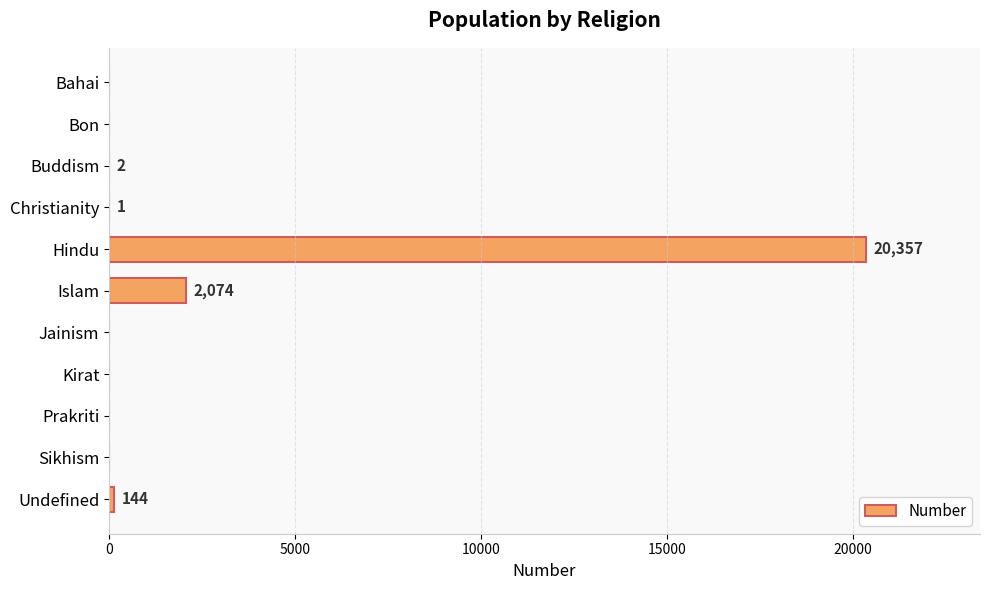

The chart shows a value of 0 at Kirat. True or false?

True